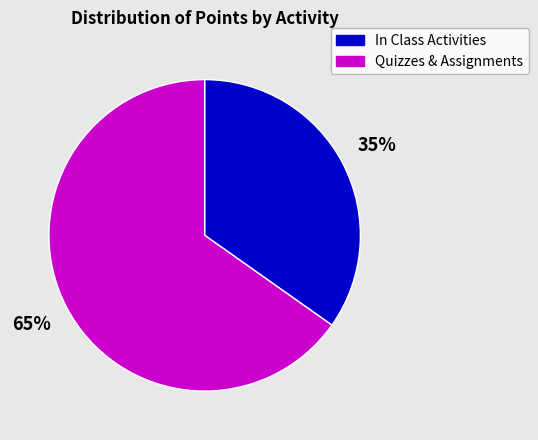

Approximately how many times larger is the value at In Class Activities compared to Quizzes & Assignments?

0.5